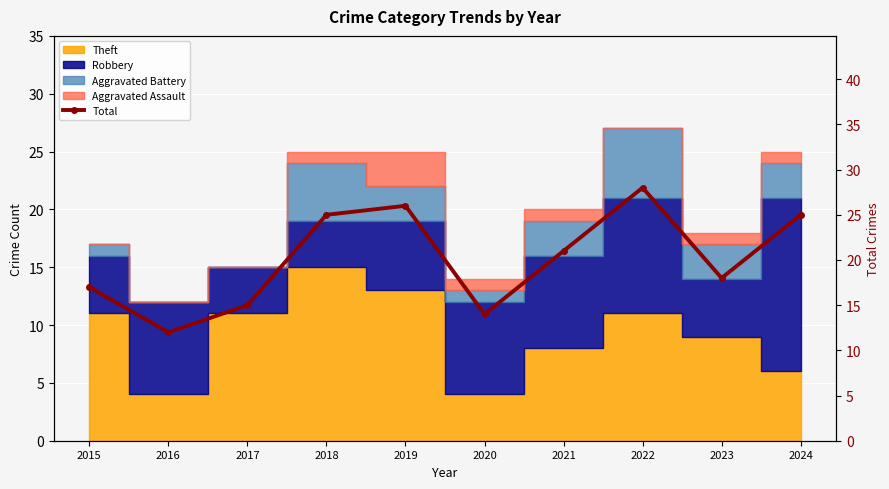

Rank the categories by value from highest to lowest.

2022, 2019, 2018, 2024, 2021, 2023, 2015, 2017, 2020, 2016